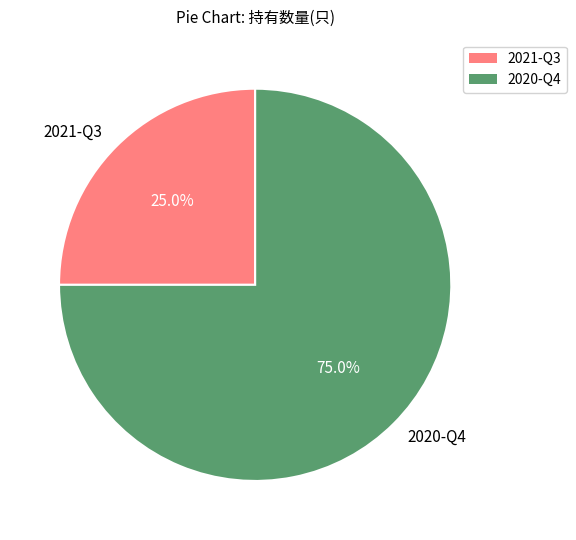

Approximately how many times larger is the value at 2020-Q4 compared to 2021-Q3?

3.0